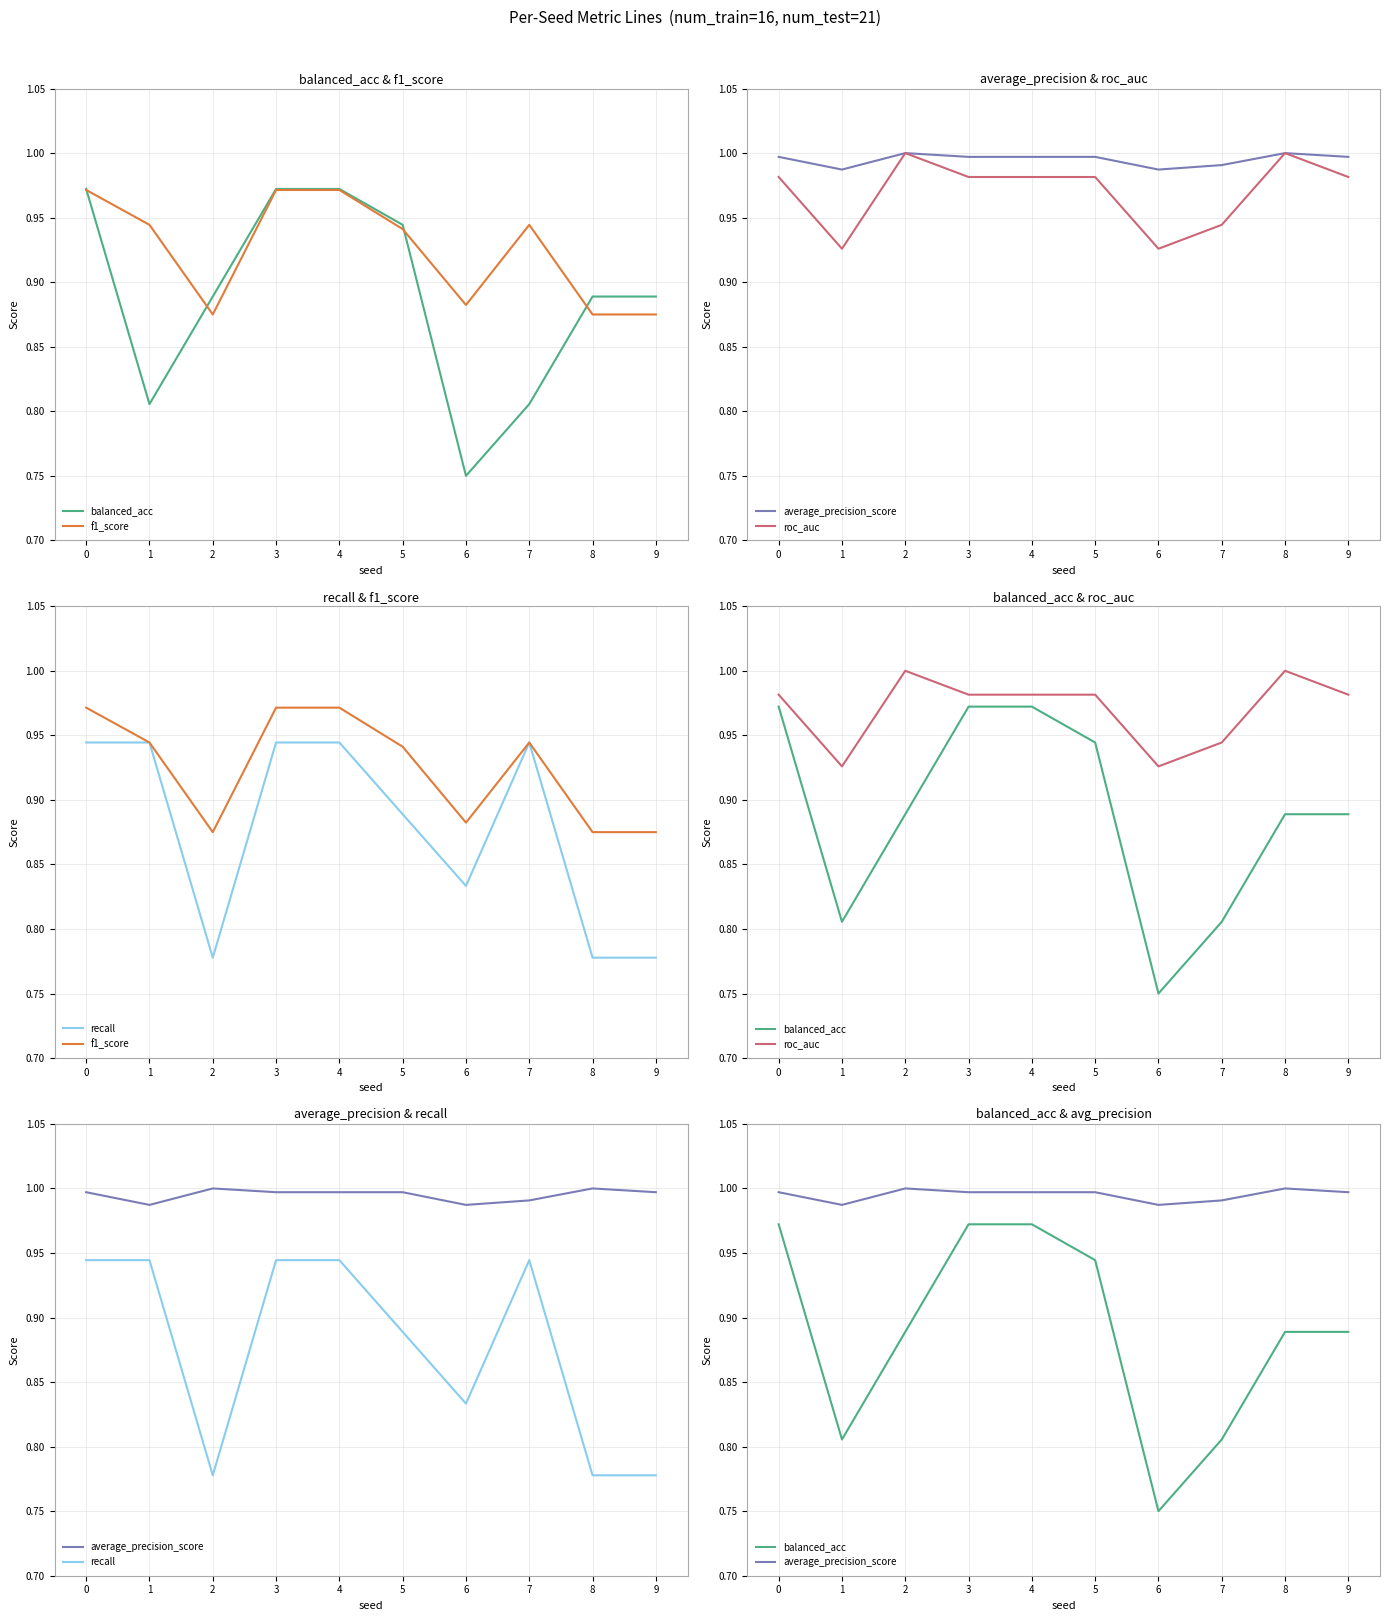

How many interior local valleys does the roc_auc series have?

2